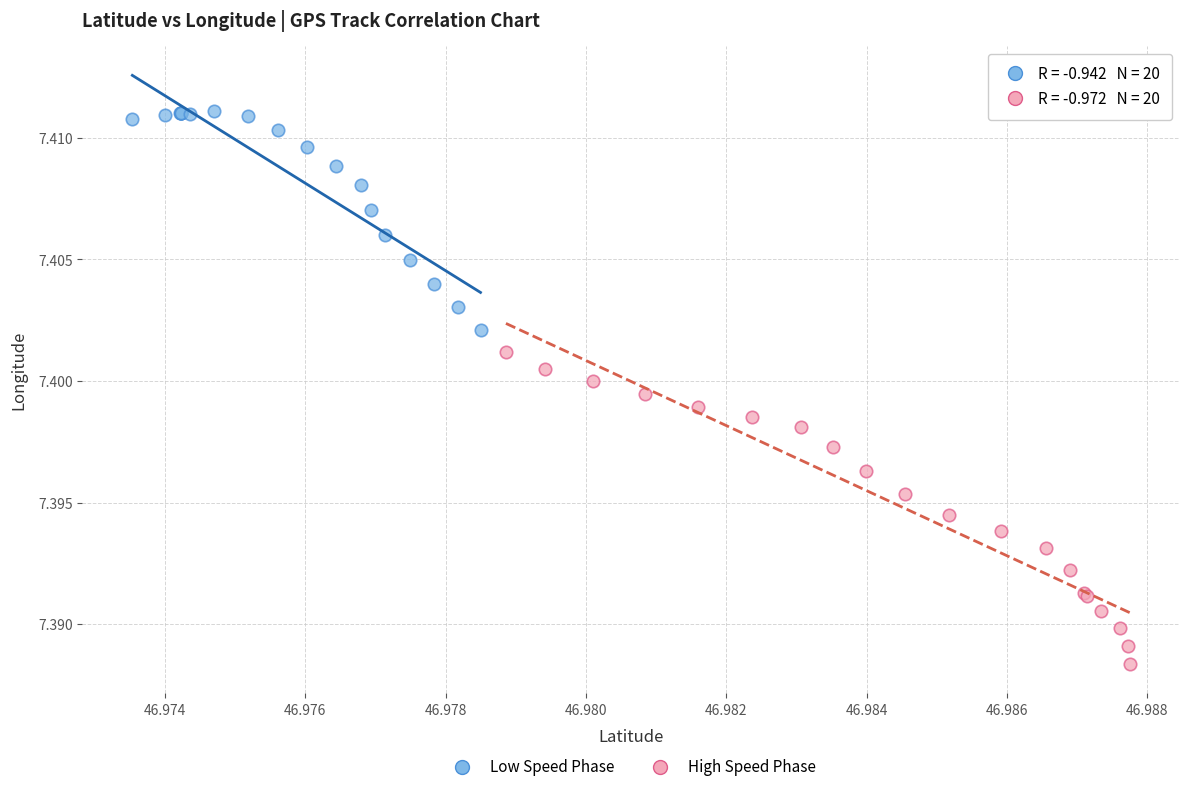

What are all the series names shown in the legend?

Low Speed Phase, High Speed Phase